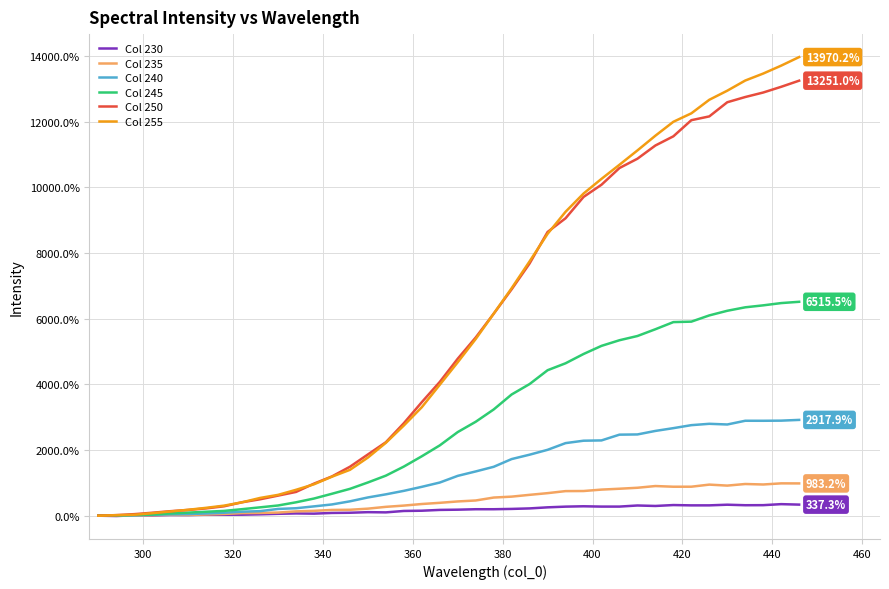

Which series has the largest range (max minus min)?

Col 255